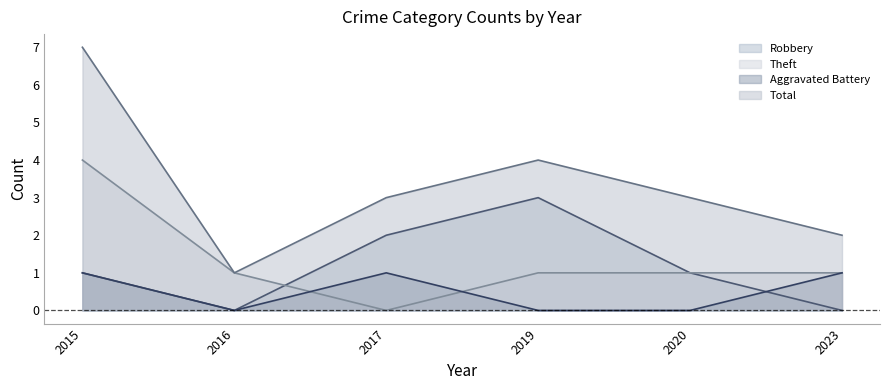

Where is the first local minimum for Theft?

2017